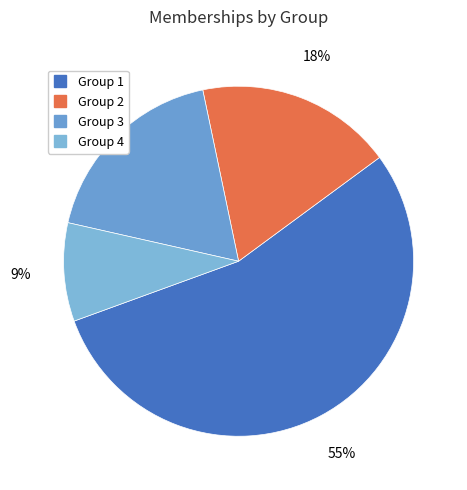

Count the number of slices in the pie.

4